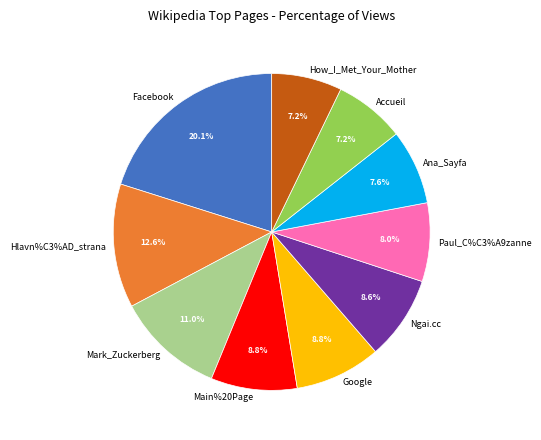

Is Main%20Page the majority of the pie?

No